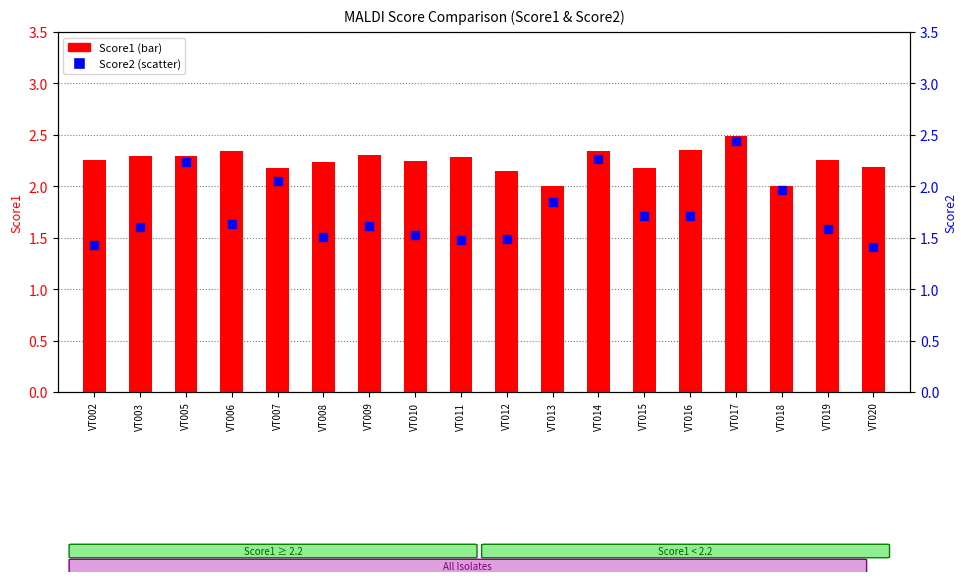

Which series reaches the maximum Y coordinate?

Score1